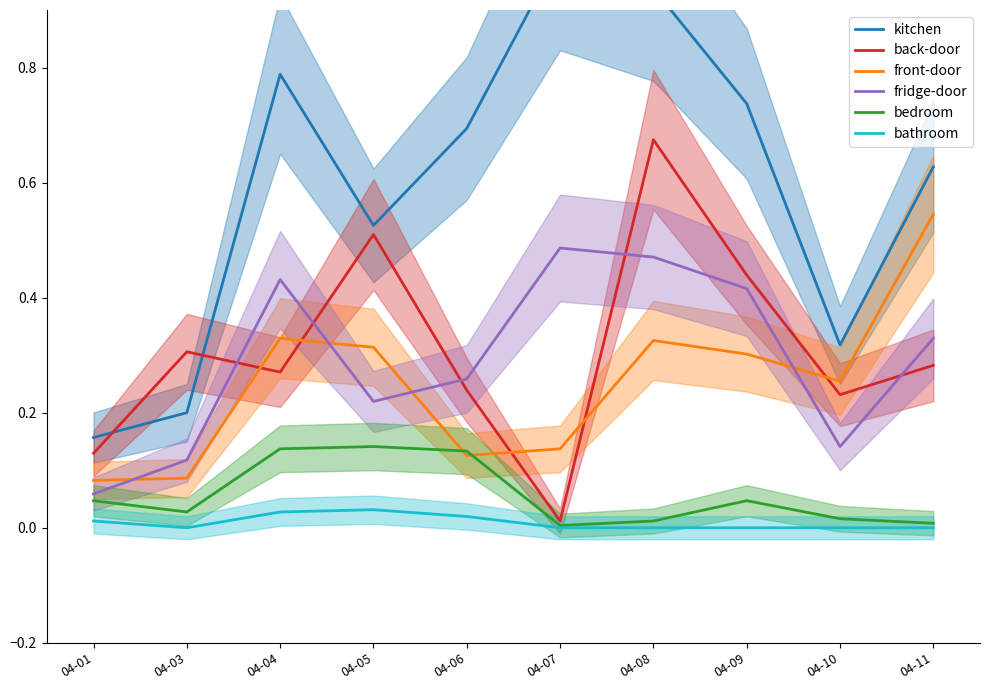

True or false: back-door and bathroom cross at least once.

False